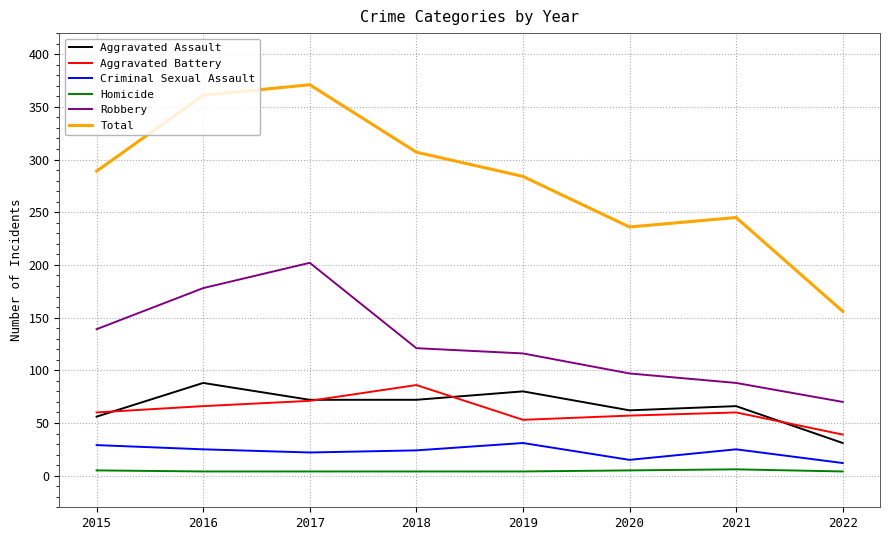

What is the lowest value of the Aggravated Assault series?

31